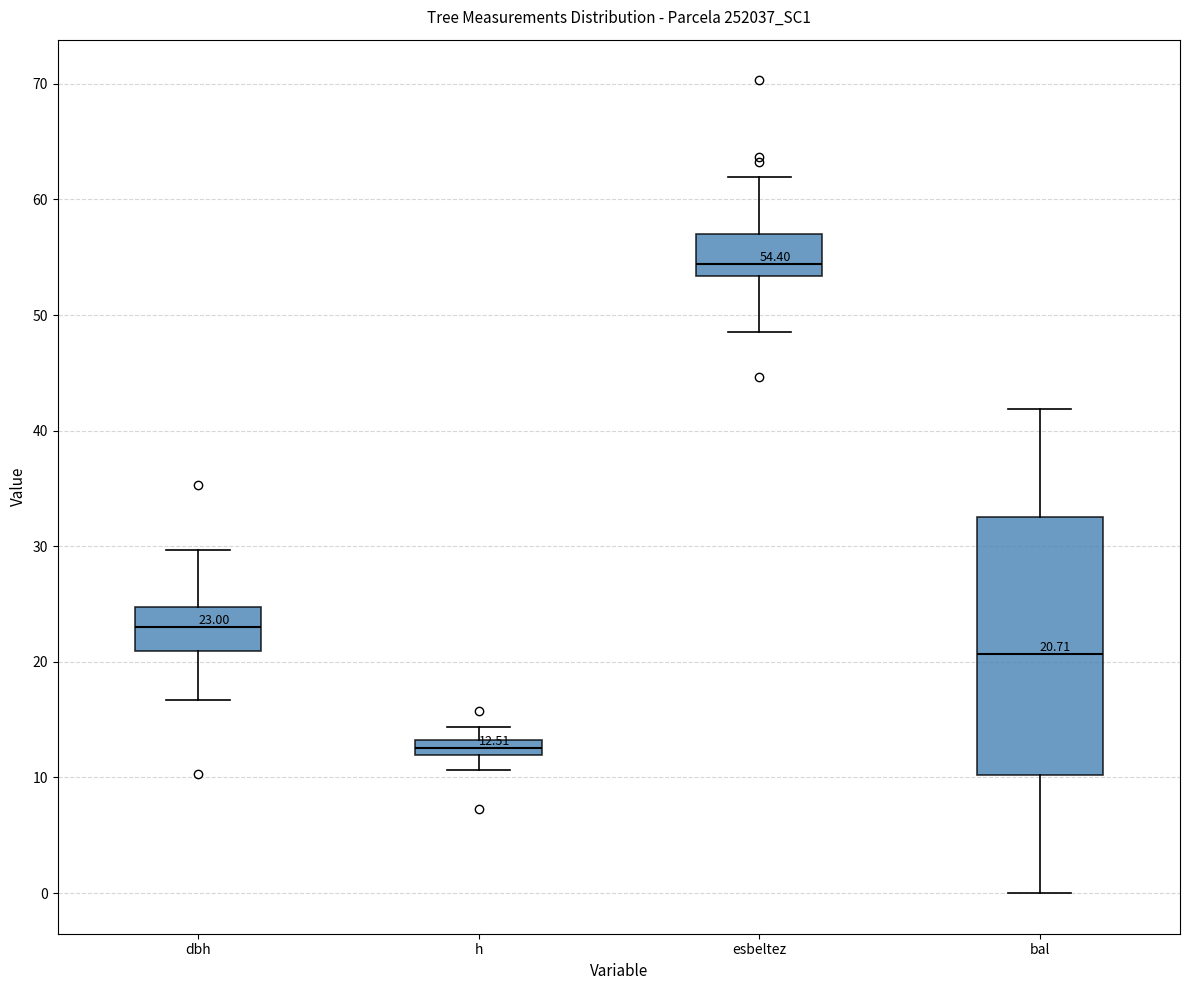

Comparing the boxes themselves (not the whiskers), which one is the tallest?

bal